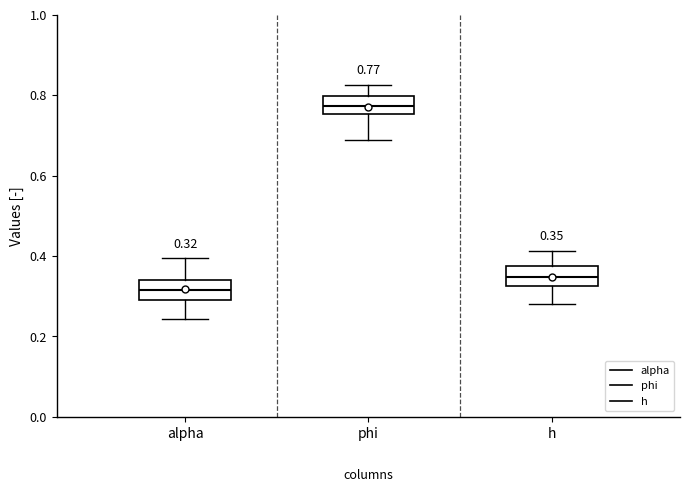

Which box's median line is the highest?

phi